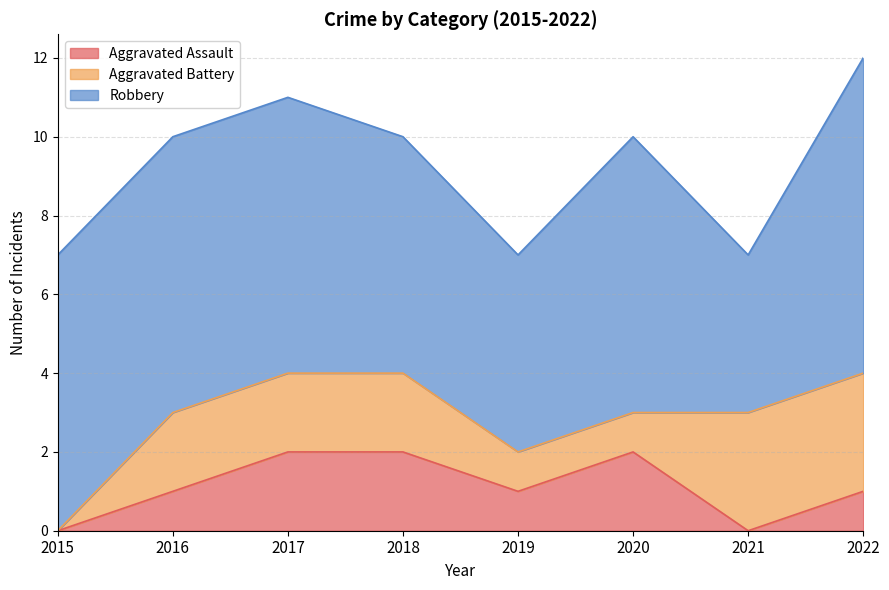

How many Aggravated Battery values are between 1 and 3?

7